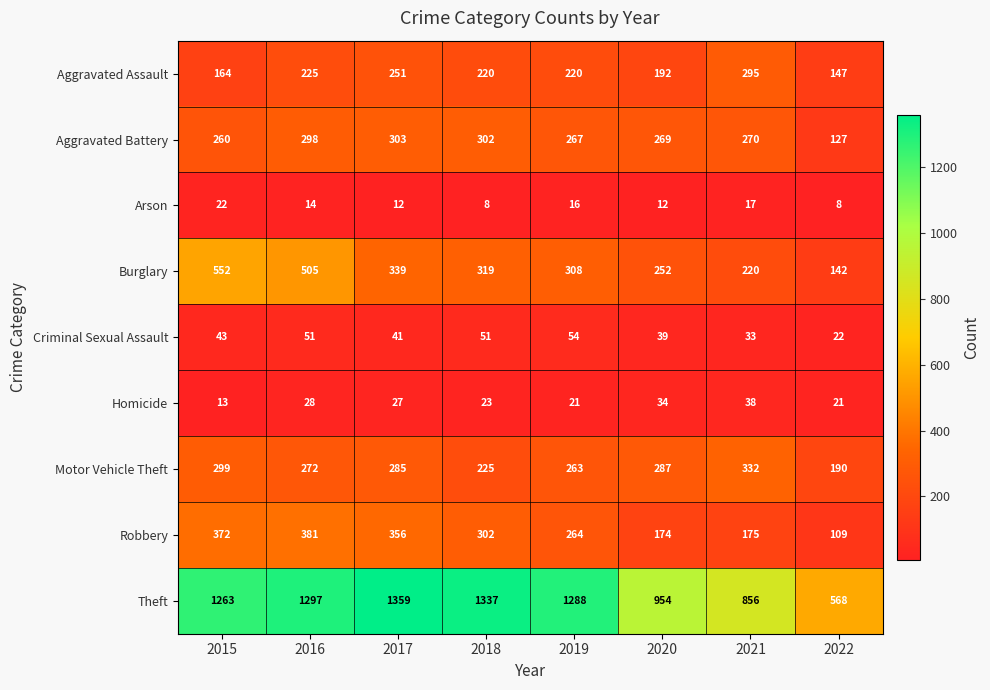

Which label corresponds to the largest value in the chart?

2017